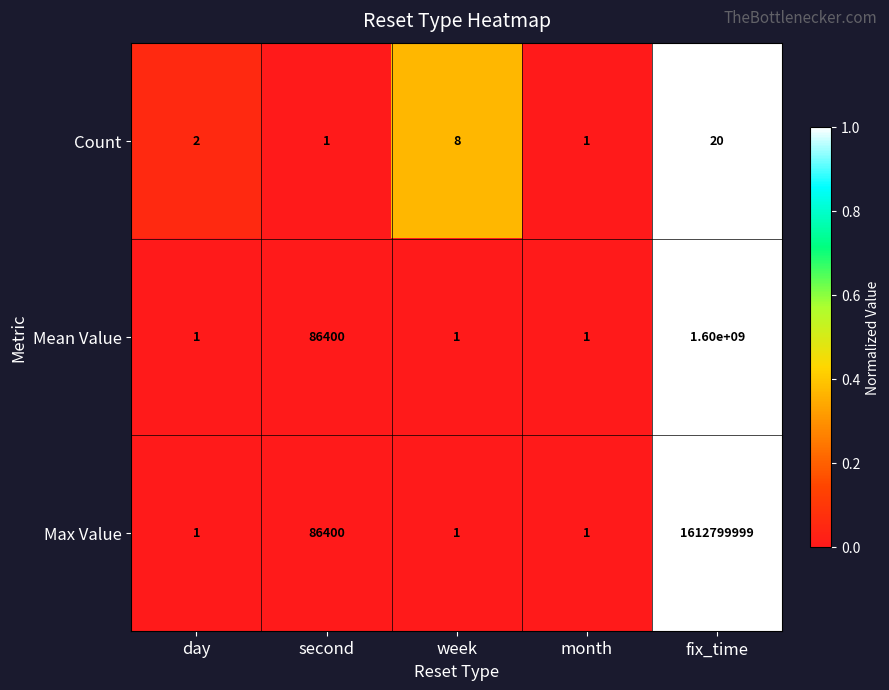

What is the difference between the highest and lowest values at day?

1